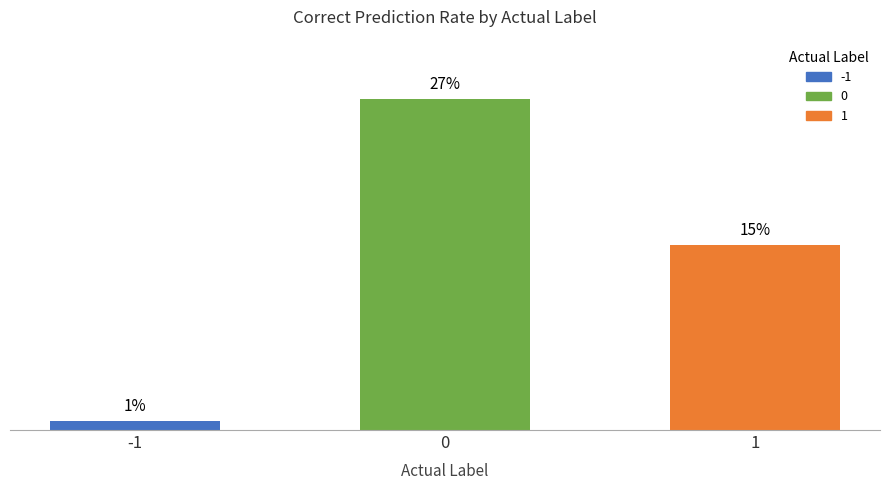

Reading left to right, transcribe all the data shown in this chart.

-1=0.7	0=26.7	1=15.0